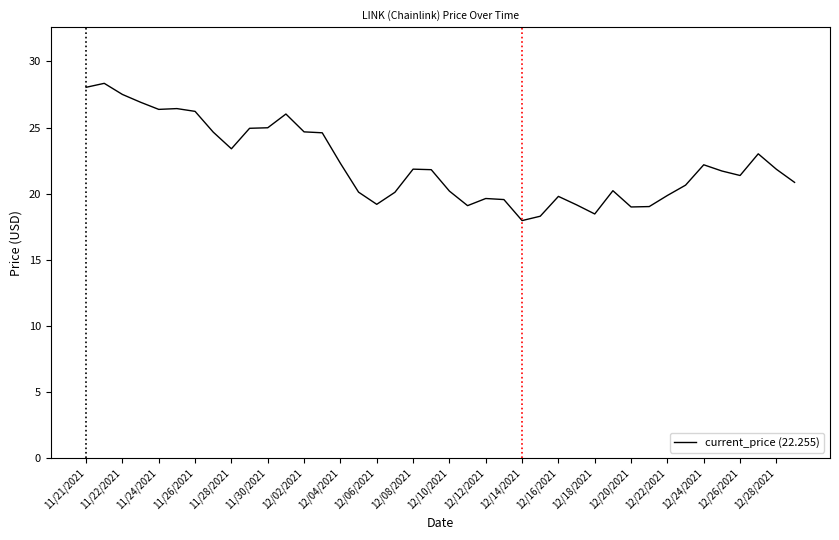

What is the maximum value shown in the chart?

28.3